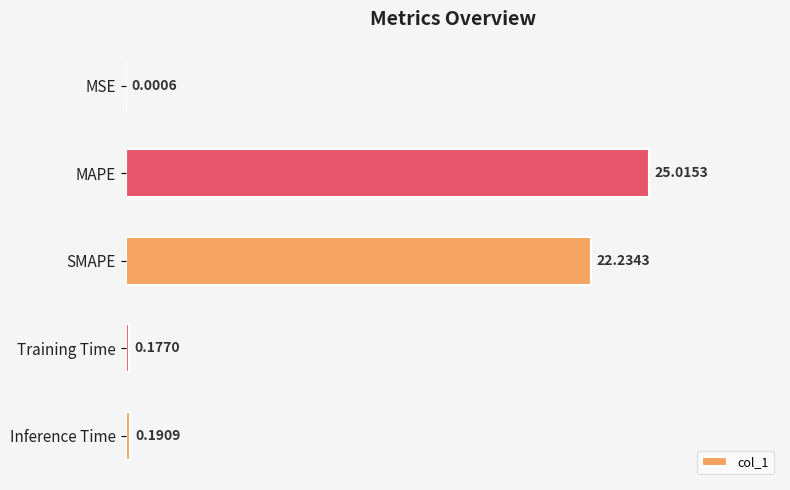

What is the sum of all values?

47.6